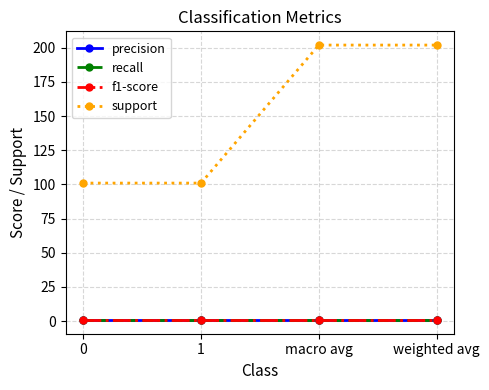

What is the average value of the f1-score series?

0.8